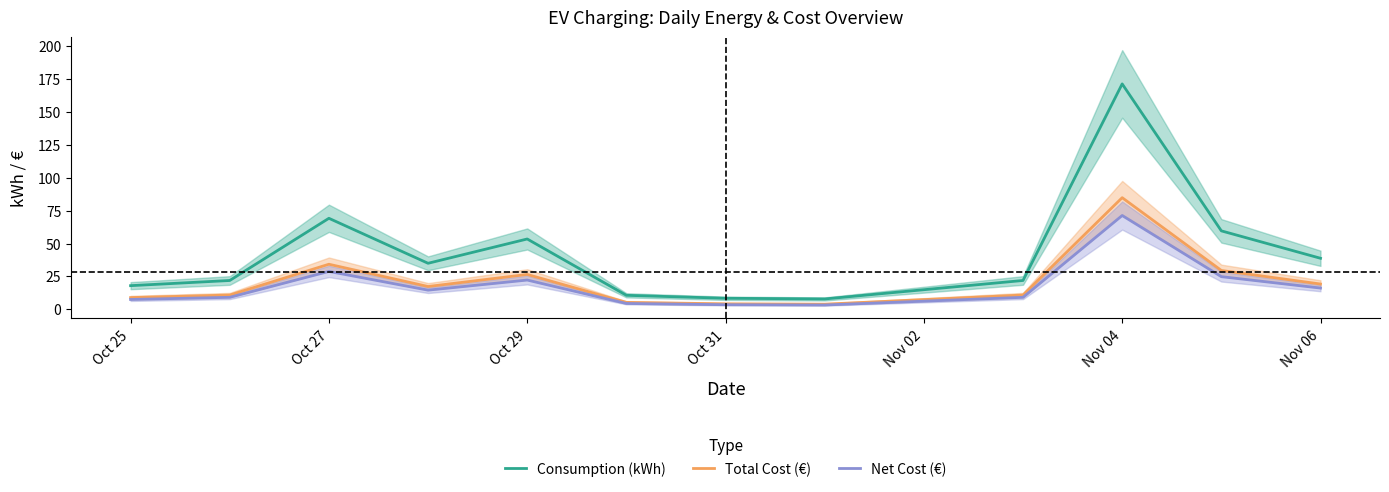

True or false: Net Cost (€) and Consumption (kWh) cross at least once.

False